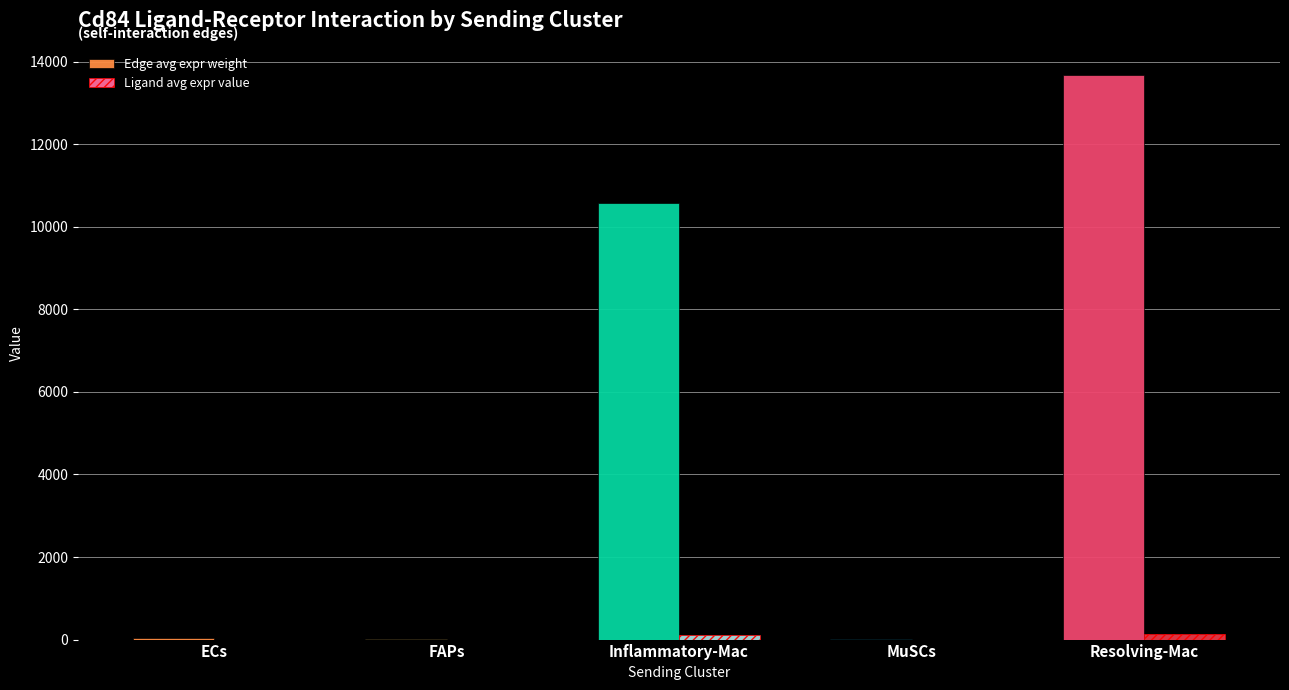

Is it true that Edge avg expr weight equals 10.1 at MuSCs?

True